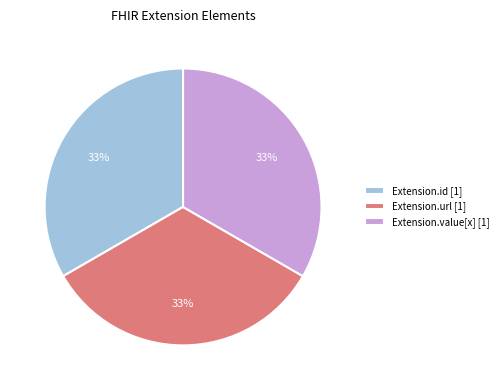

Is it true that Extension.value[x] [1] is 41% of the pie?

False